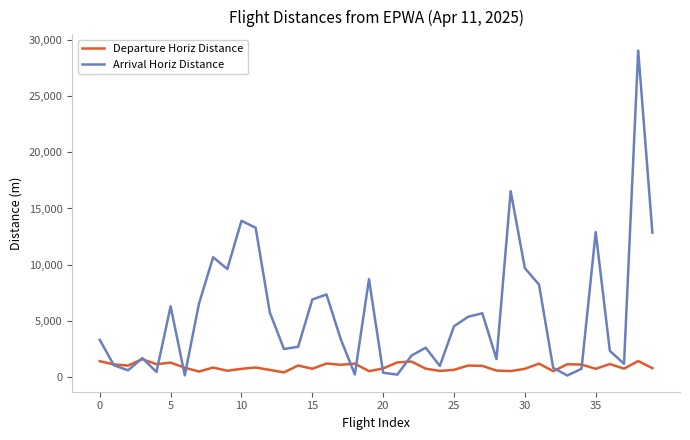

Which series has the largest total across all categories?

Arrival Horiz Distance